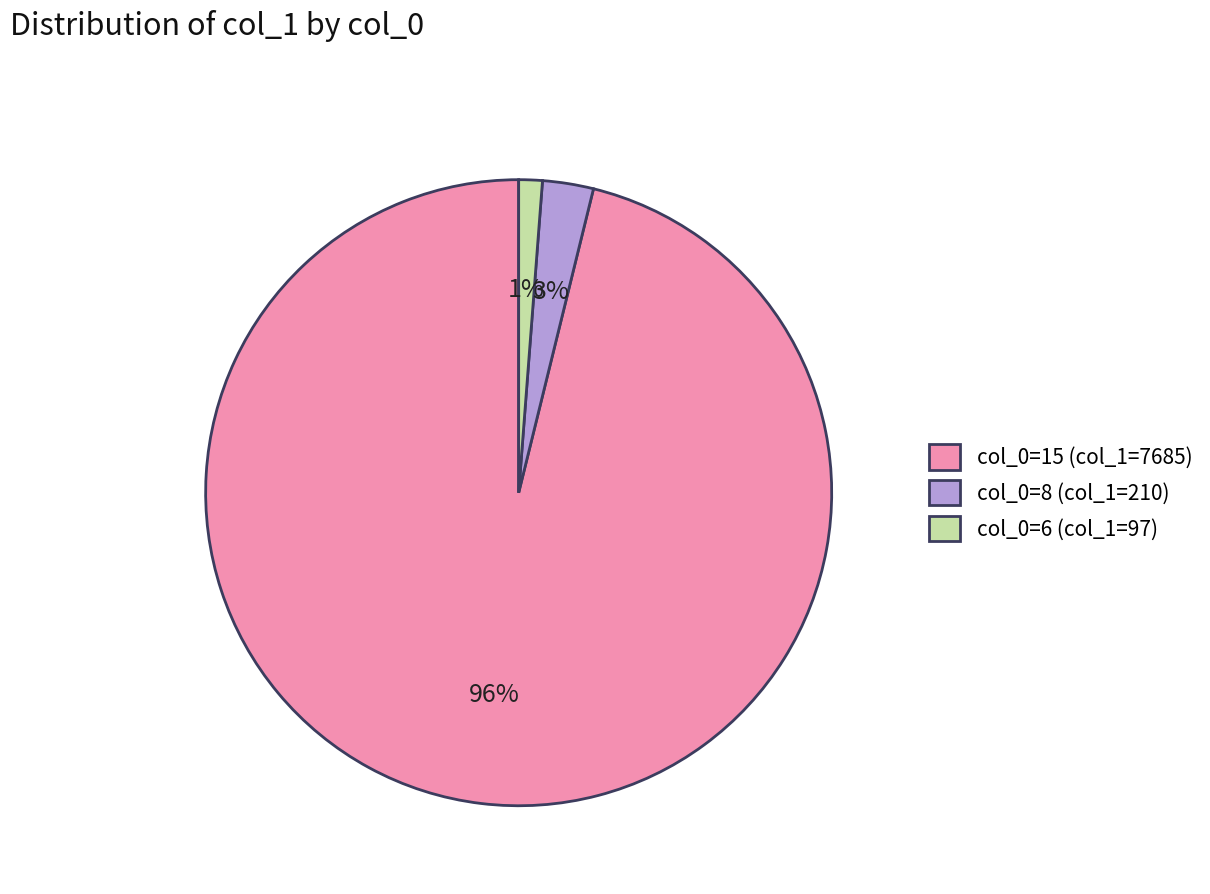

To the nearest percent, what is the average slice percentage?

33%